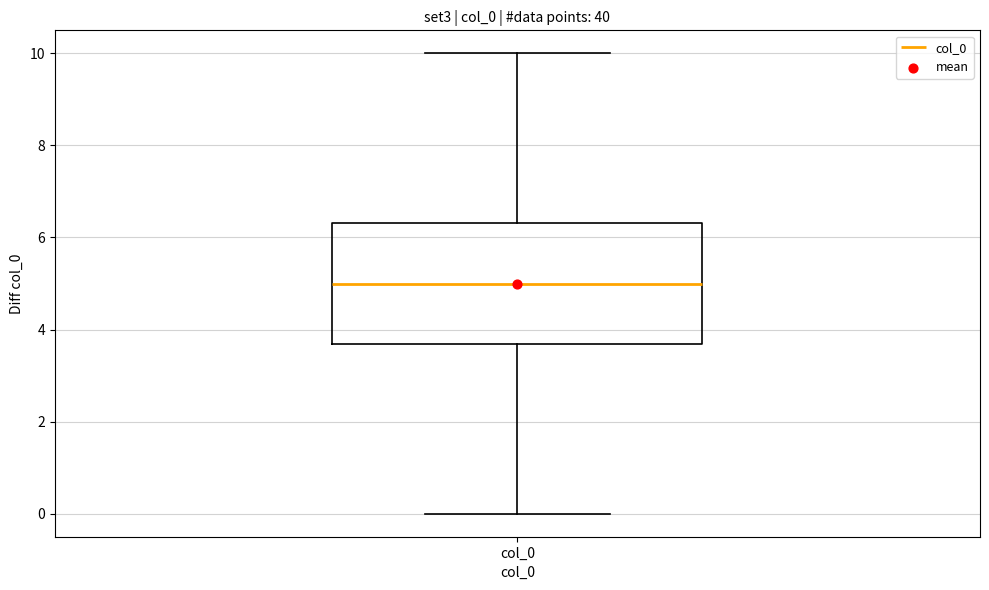

Read this box plot against the y-axis: the position of the median line, the range covered by the box, and the ends of both whiskers. The values are not printed on the chart, so give them approximately, as read against the axis.

median 5.0, box 3.6 to 6.4, whiskers 0.0 to 10.0